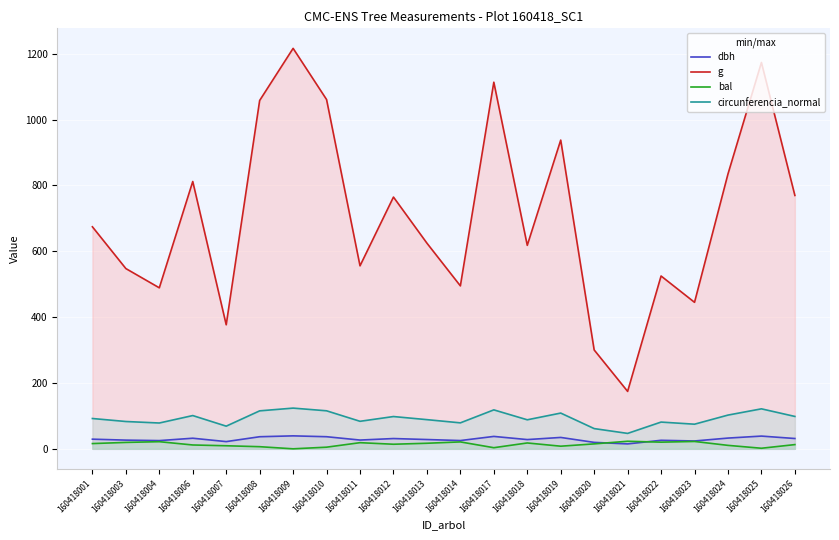

What is the difference between the bal values at 160418017 and 160418009?

3.4